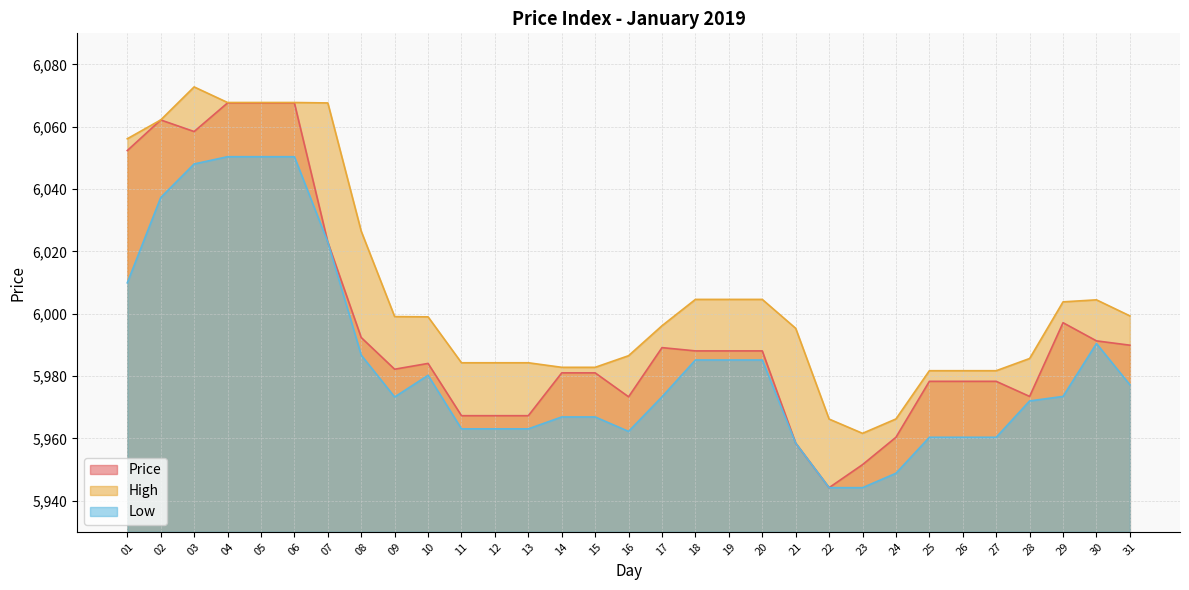

True or false: Price and Low cross at least once.

False